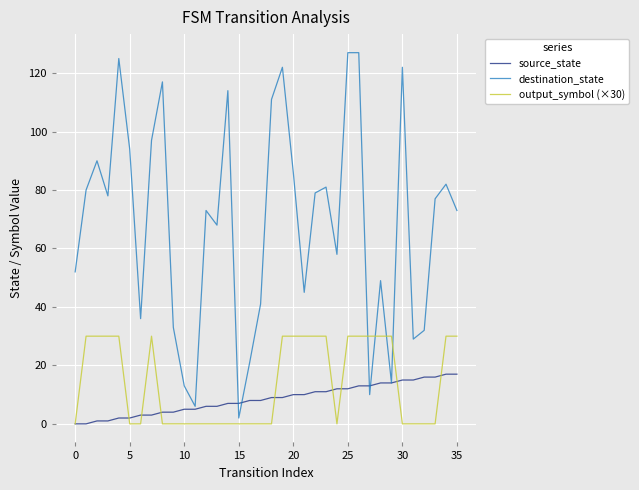

What is the difference between the maximum and minimum values in the output_symbol (×30) series?

30